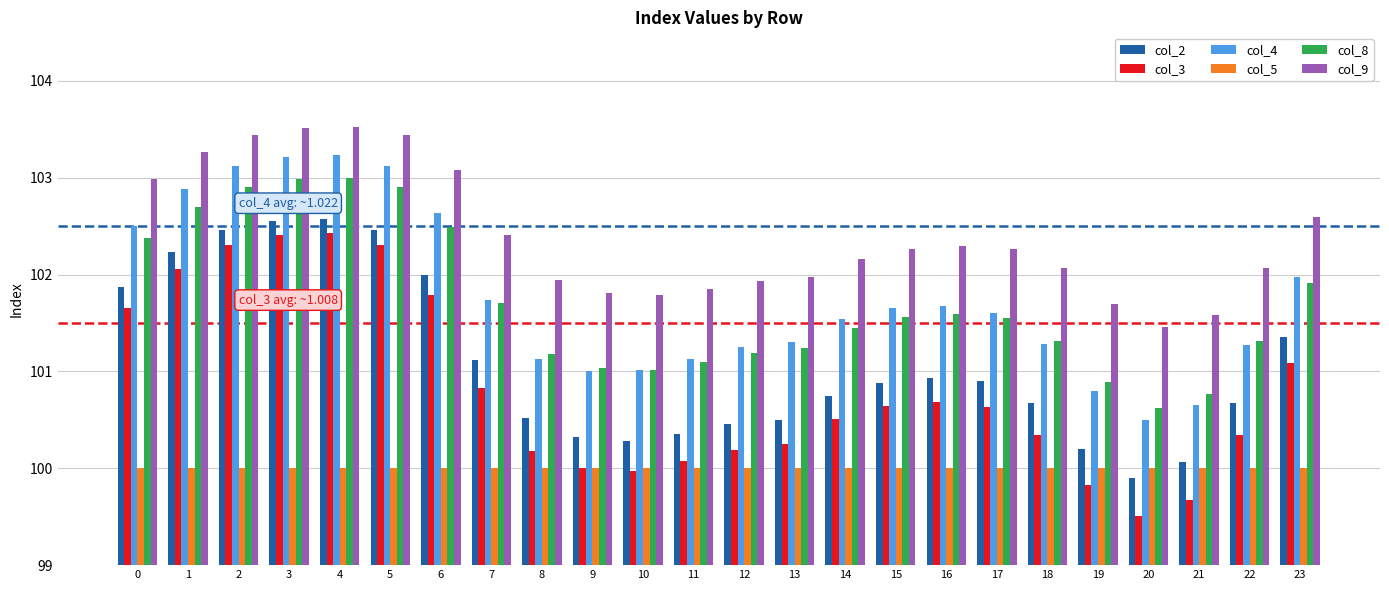

Reading left to right, transcribe all the data shown in this chart.

col_2: 0=101.9	1=102.2	2=102.5	3=102.6	4=102.6	5=102.5	6=102.0	7=101.1	8=100.5	9=100.3	10=100.3	11=100.4	12=100.5	13=100.5	14=100.7	15=100.9	16=100.9	17=100.9	18=100.7	19=100.2	20=99.9	21=100.1	22=100.7	23=101.4
col_3: 0=101.7	1=102.1	2=102.3	3=102.4	4=102.4	5=102.3	6=101.8	7=100.8	8=100.2	9=100.0	10=100.0	11=100.1	12=100.2	13=100.2	14=100.5	15=100.6	16=100.7	17=100.6	18=100.3	19=99.8	20=99.5	21=99.7	22=100.3	23=101.1
col_4: 0=102.5	1=102.9	2=103.1	3=103.2	4=103.2	5=103.1	6=102.6	7=101.7	8=101.1	9=101.0	10=101.0	11=101.1	12=101.2	13=101.3	14=101.5	15=101.7	16=101.7	17=101.6	18=101.3	19=100.8	20=100.5	21=100.7	22=101.3	23=102.0
col_5: 0=100.0	1=100.0	2=100.0	3=100.0	4=100.0	5=100.0	6=100.0	7=100.0	8=100.0	9=100.0	10=100.0	11=100.0	12=100.0	13=100.0	14=100.0	15=100.0	16=100.0	17=100.0	18=100.0	19=100.0	20=100.0	21=100.0	22=100.0	23=100.0
col_8: 0=102.4	1=102.7	2=102.9	3=103.0	4=103.0	5=102.9	6=102.5	7=101.7	8=101.2	9=101.0	10=101.0	11=101.1	12=101.2	13=101.2	14=101.4	15=101.6	16=101.6	17=101.6	18=101.3	19=100.9	20=100.6	21=100.8	22=101.3	23=101.9
col_9: 0=103.0	1=103.3	2=103.4	3=103.5	4=103.5	5=103.4	6=103.1	7=102.4	8=101.9	9=101.8	10=101.8	11=101.9	12=101.9	13=102.0	14=102.2	15=102.3	16=102.3	17=102.3	18=102.1	19=101.7	20=101.5	21=101.6	22=102.1	23=102.6